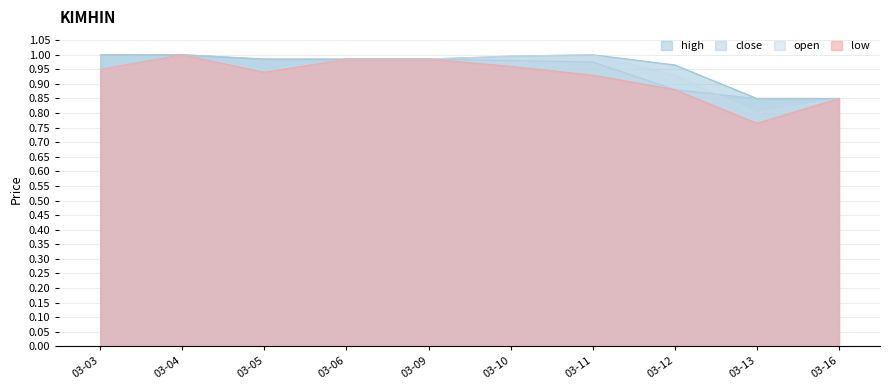

How many categories are shown in the chart?

10